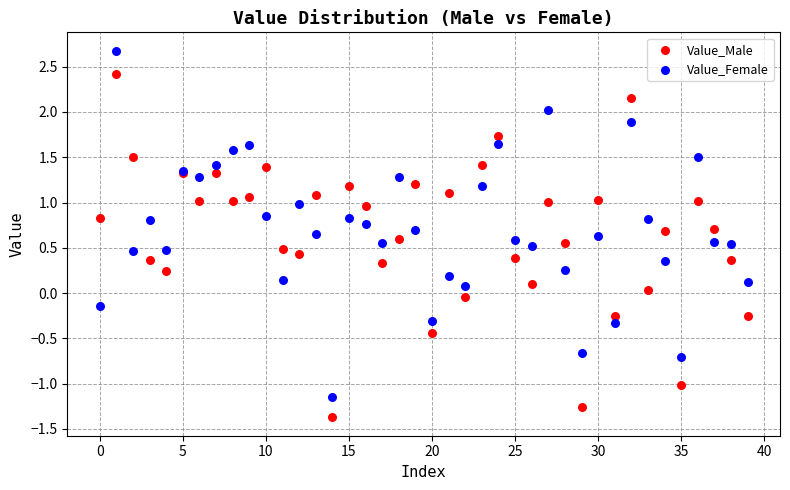

Which series contains the highest Y value?

Value_Female